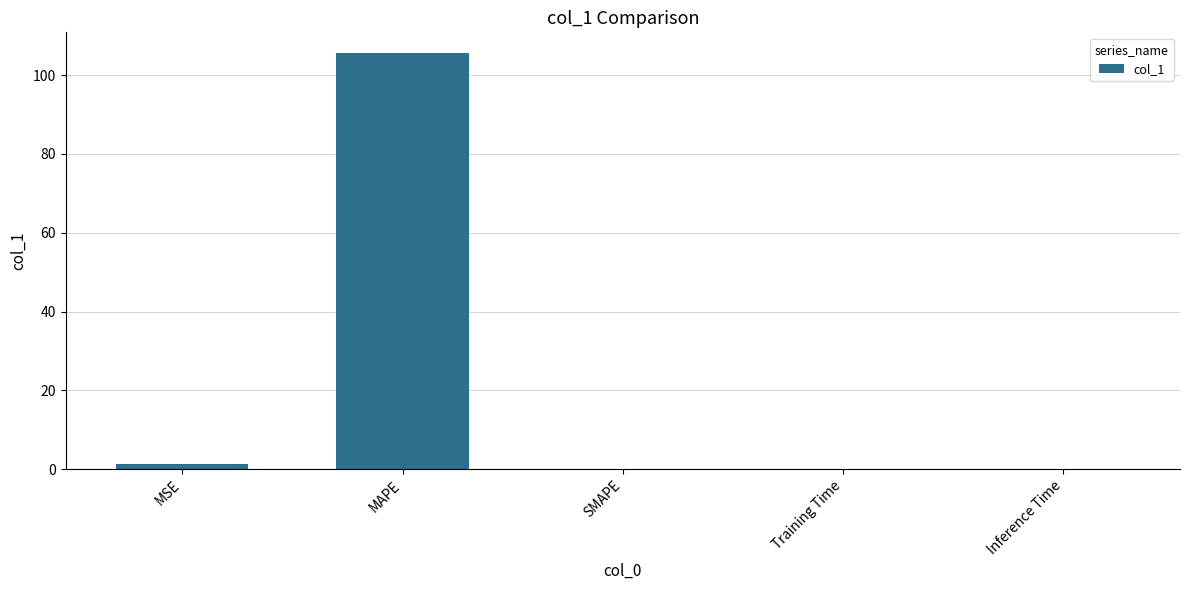

The chart shows a value of 105.6 at MAPE. True or false?

True